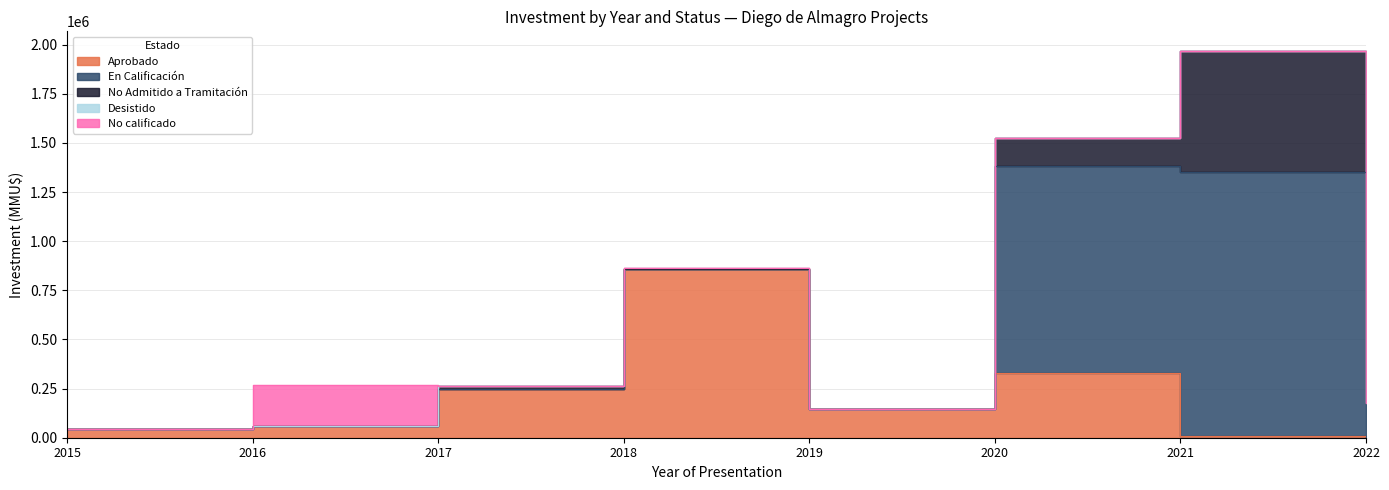

Does the chart display data point markers on the line(s)?

No